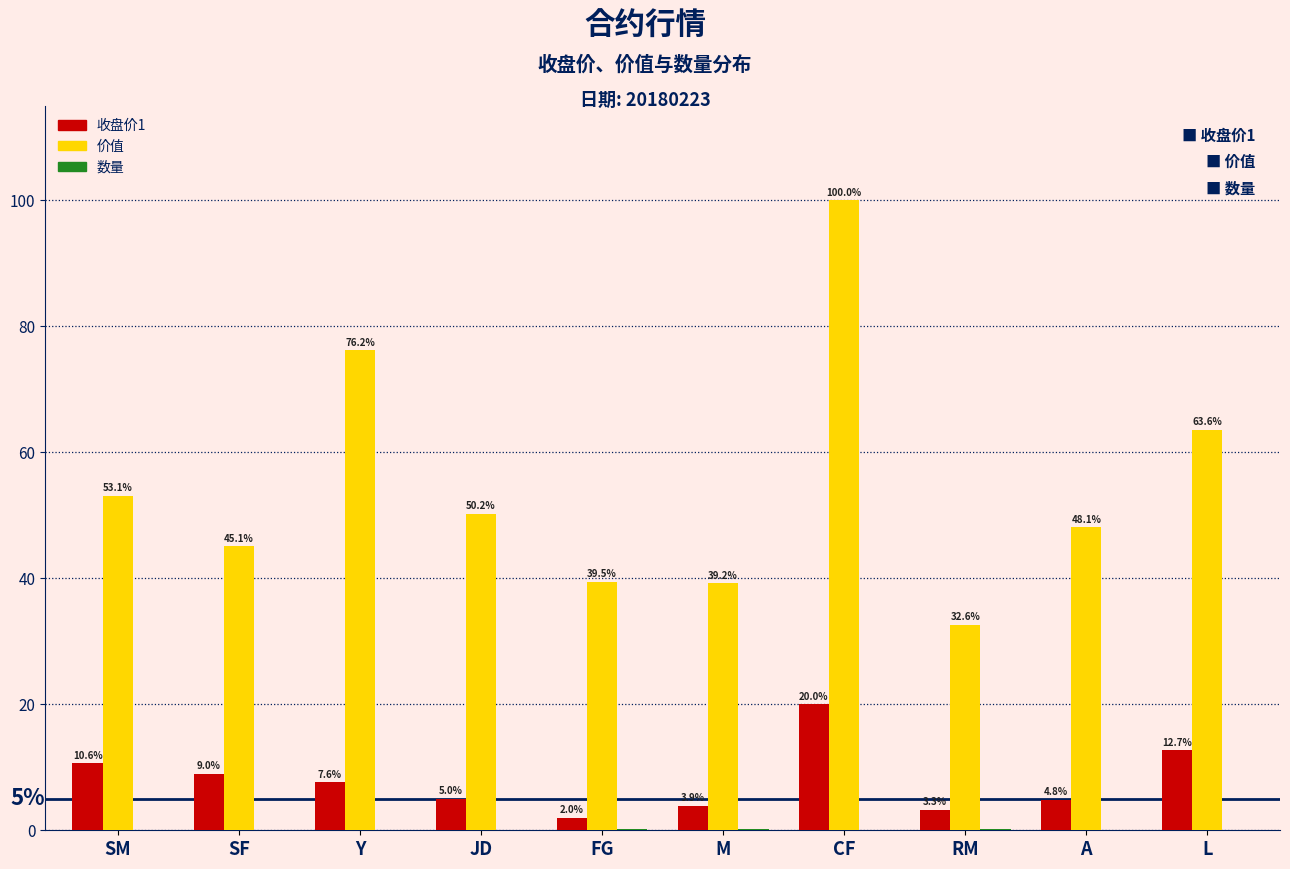

Is it true that 收盘价1 equals 12.7 at L?

True